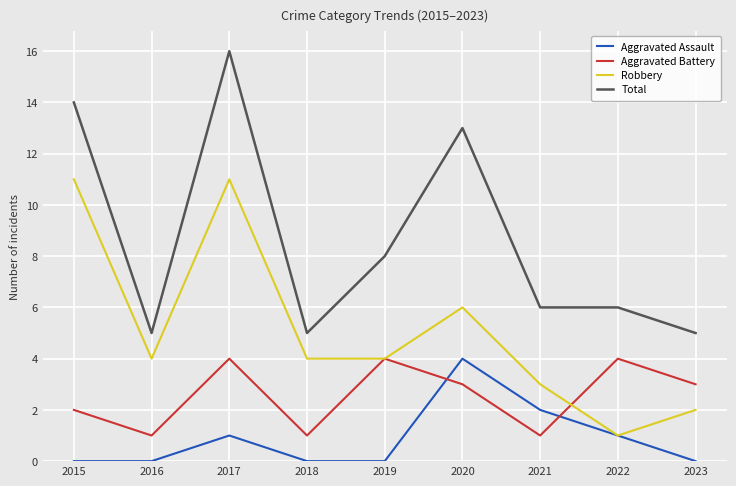

Which category has the highest value across all series?

2017